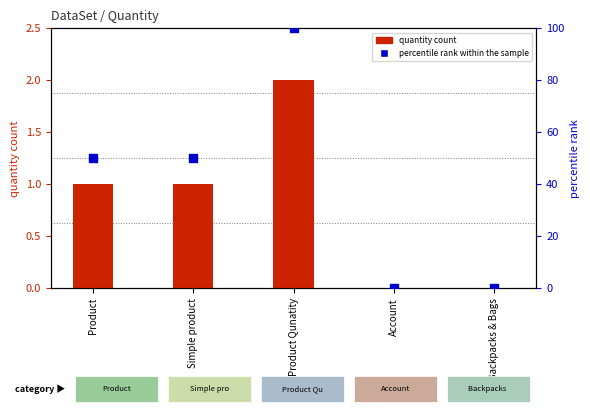

Which series has the largest total across all categories?

percentile rank within the sample